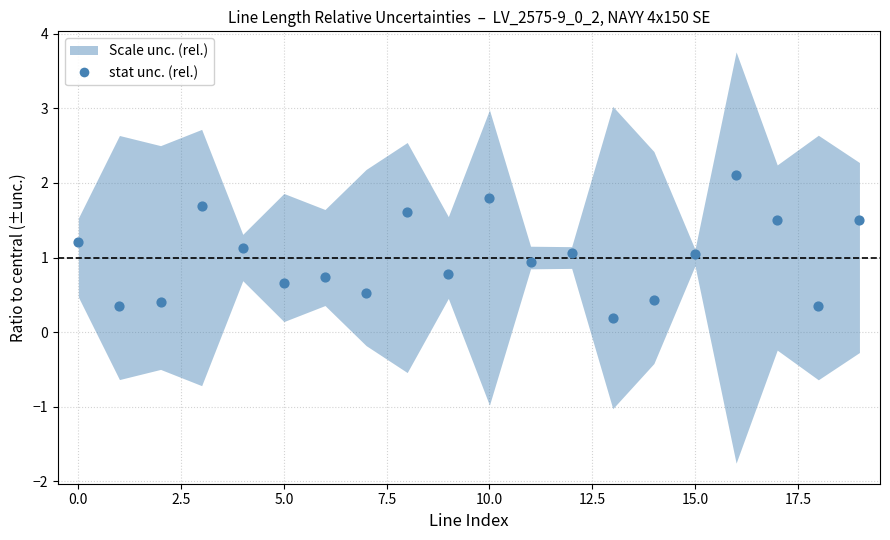

What is the range of Y values (max minus min)?

1.9